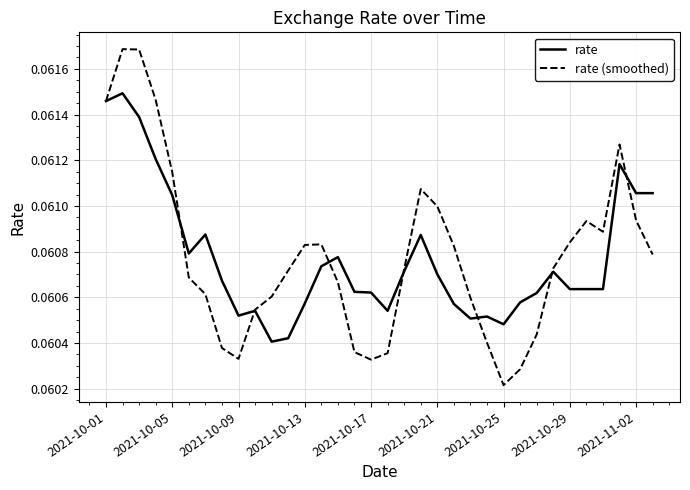

How many interior local valleys does the rate (smoothed) series have?

4